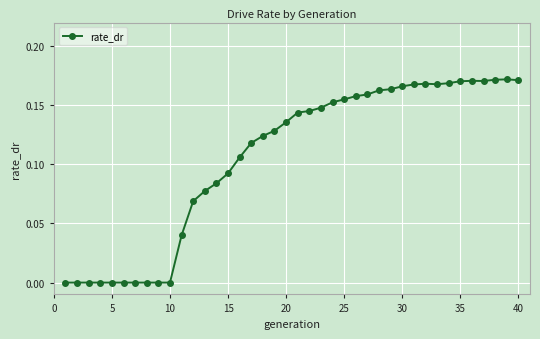

True or false: there are more than 0 points higher than both neighbors.

True